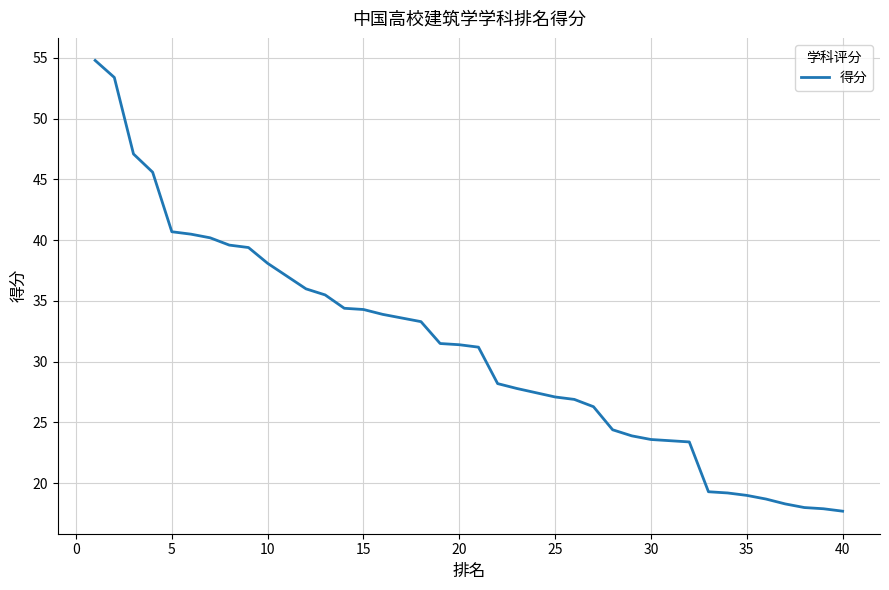

True or false: the data shows 46.1 at 16.

False